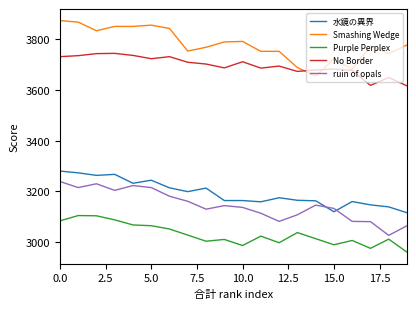

List the series in order of their peak value, highest first.

Smashing Wedge, No Border, 水鏡の異界, ruin of opals, Purple Perplex